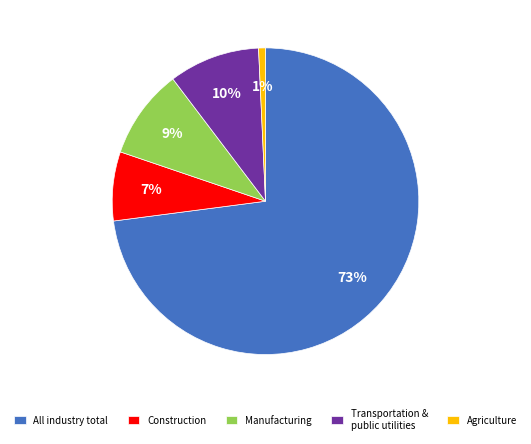

Is the sum of Transportation & public utilities and Agriculture greater than half?

No